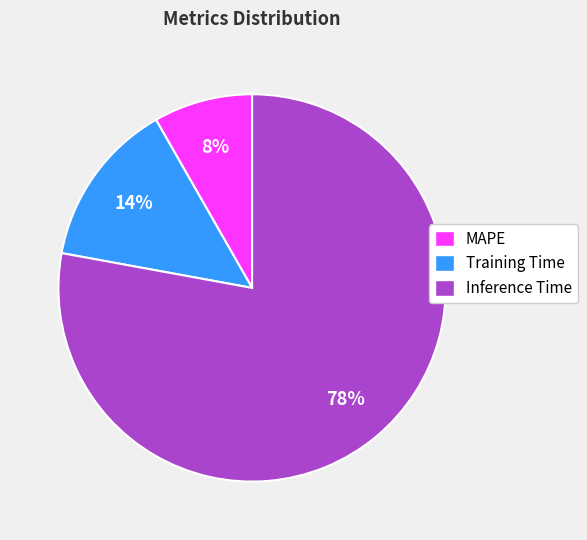

Is it true that Inference Time is 89% of the pie?

False